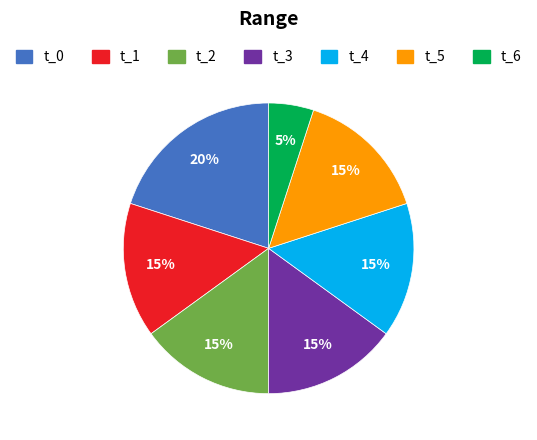

Count the number of slices in the pie.

7